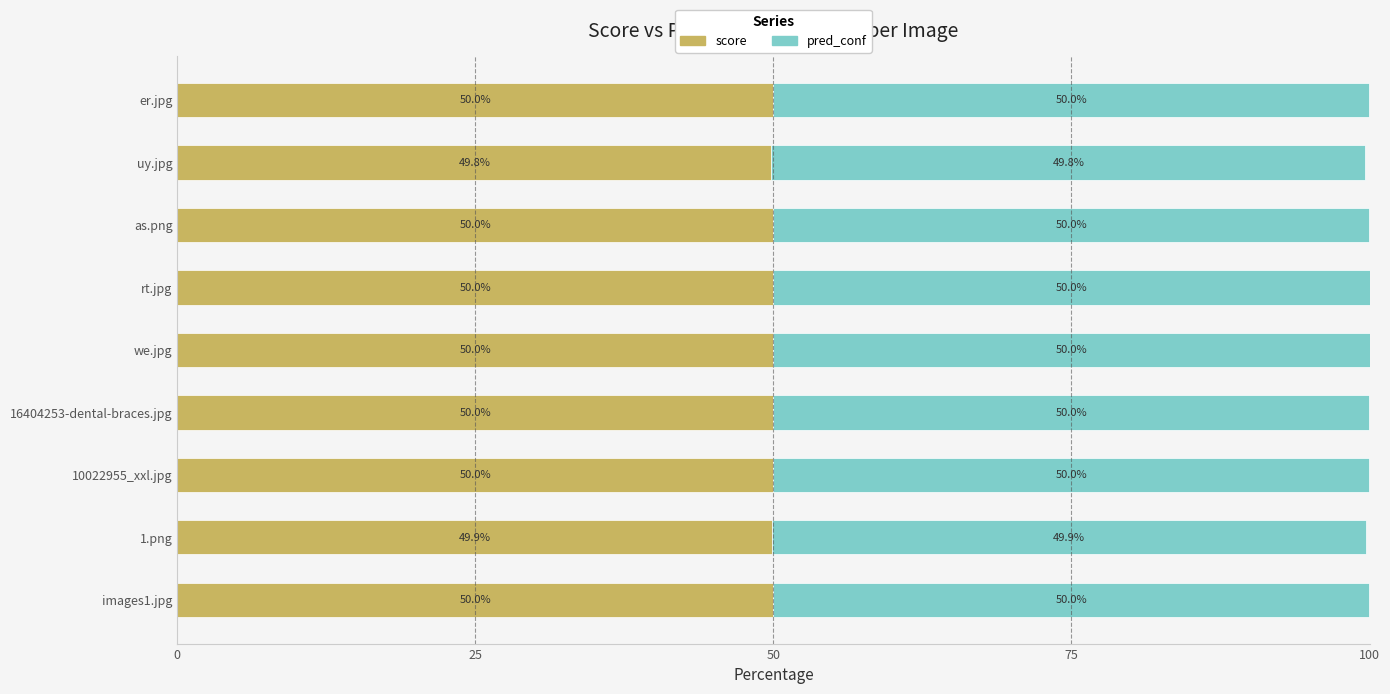

What is the maximum value for score?

50.0